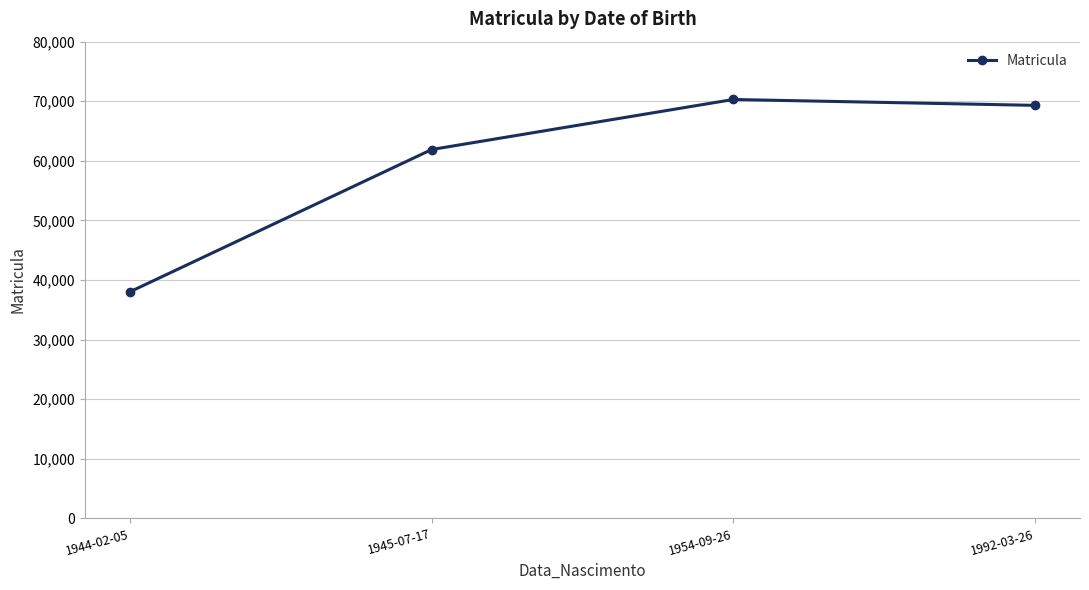

Rank the categories by value from highest to lowest.

1954-09-26, 1992-03-26, 1945-07-17, 1944-02-05